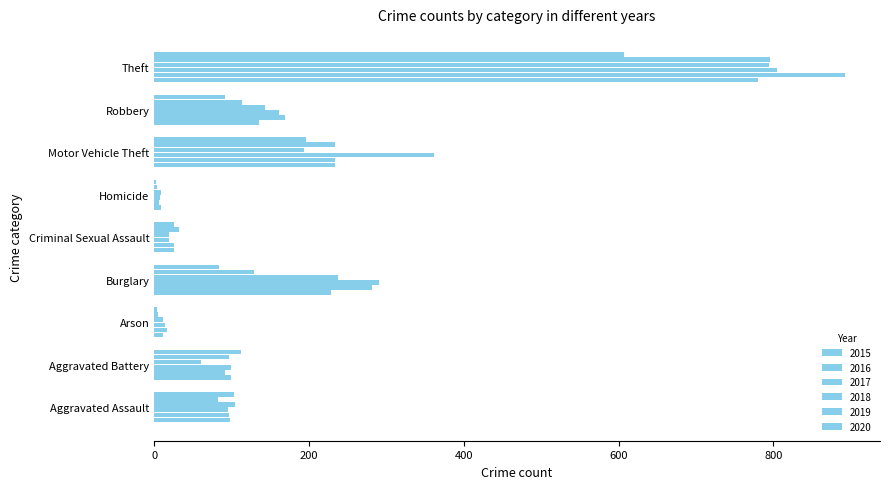

What is the difference between the second highest and minimum values in the 2020 series?

194